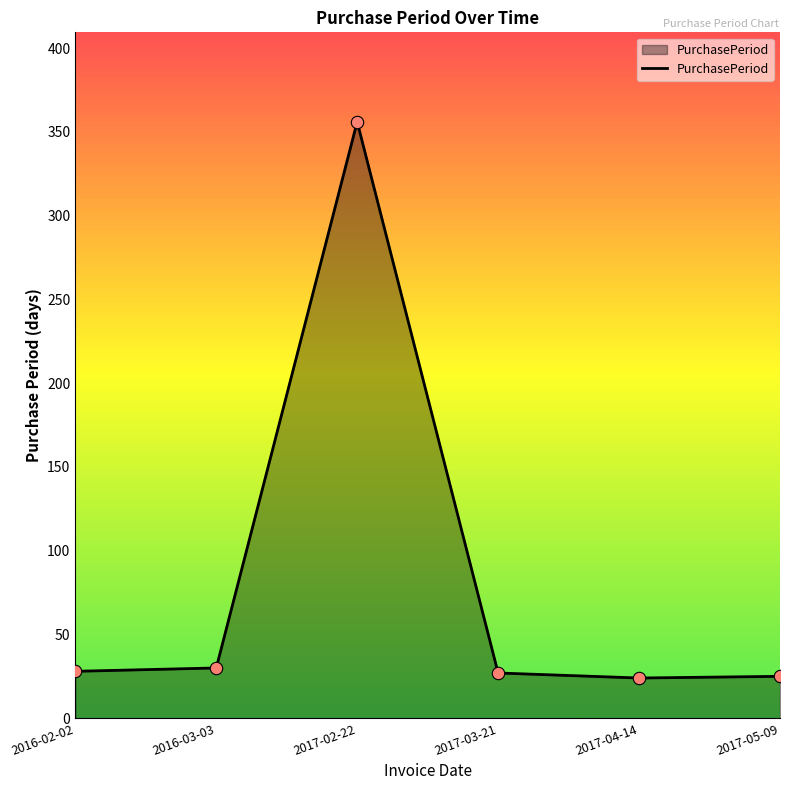

What is the ratio of the value at 2017-03-21 to the value at 2017-05-09?

1.1